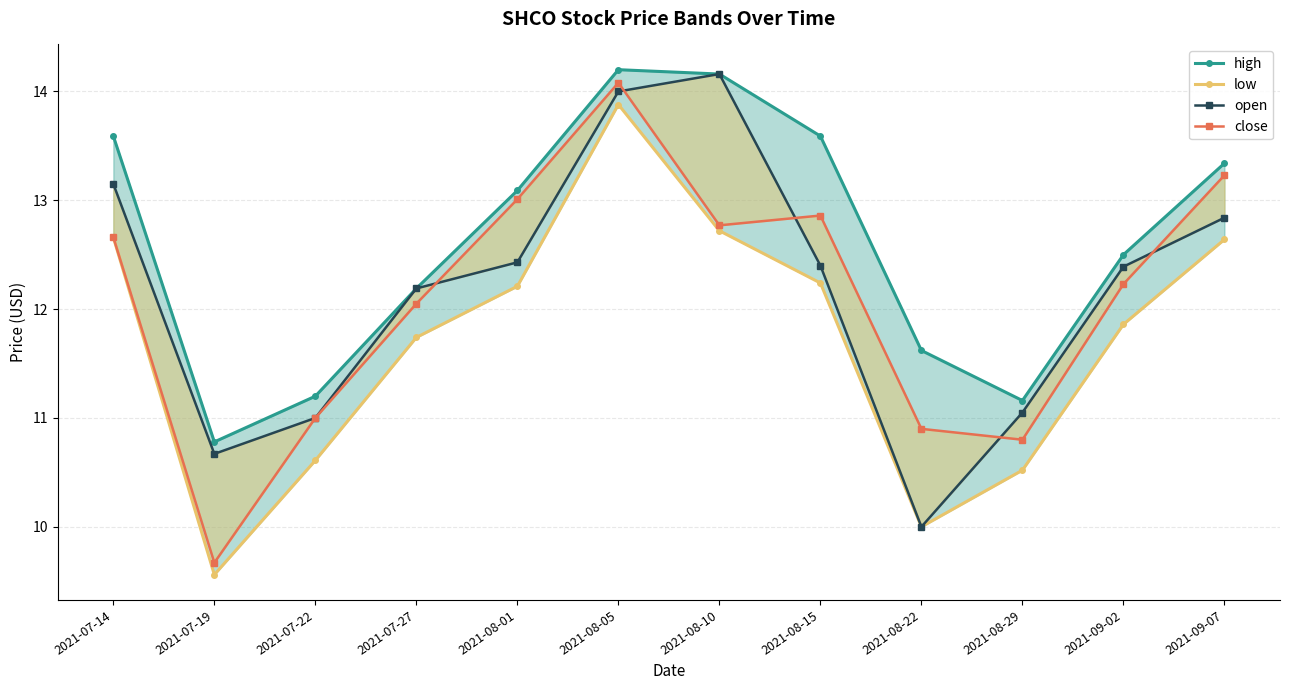

How many values in the high series exceed 13?

6